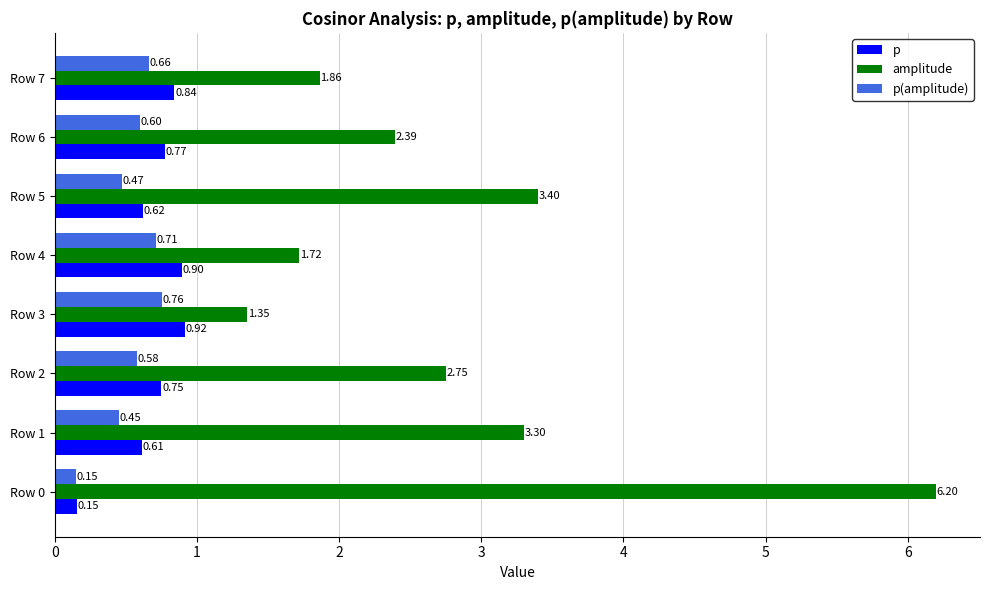

At how many categories does at least one series exceed 1?

8